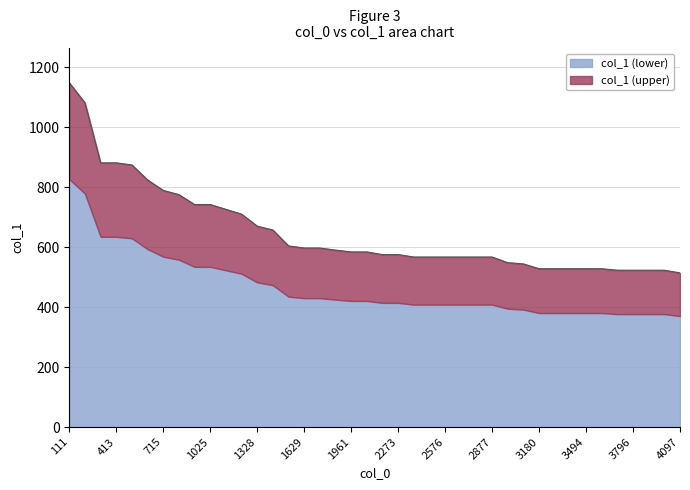

Count the number of values greater than 584.

18